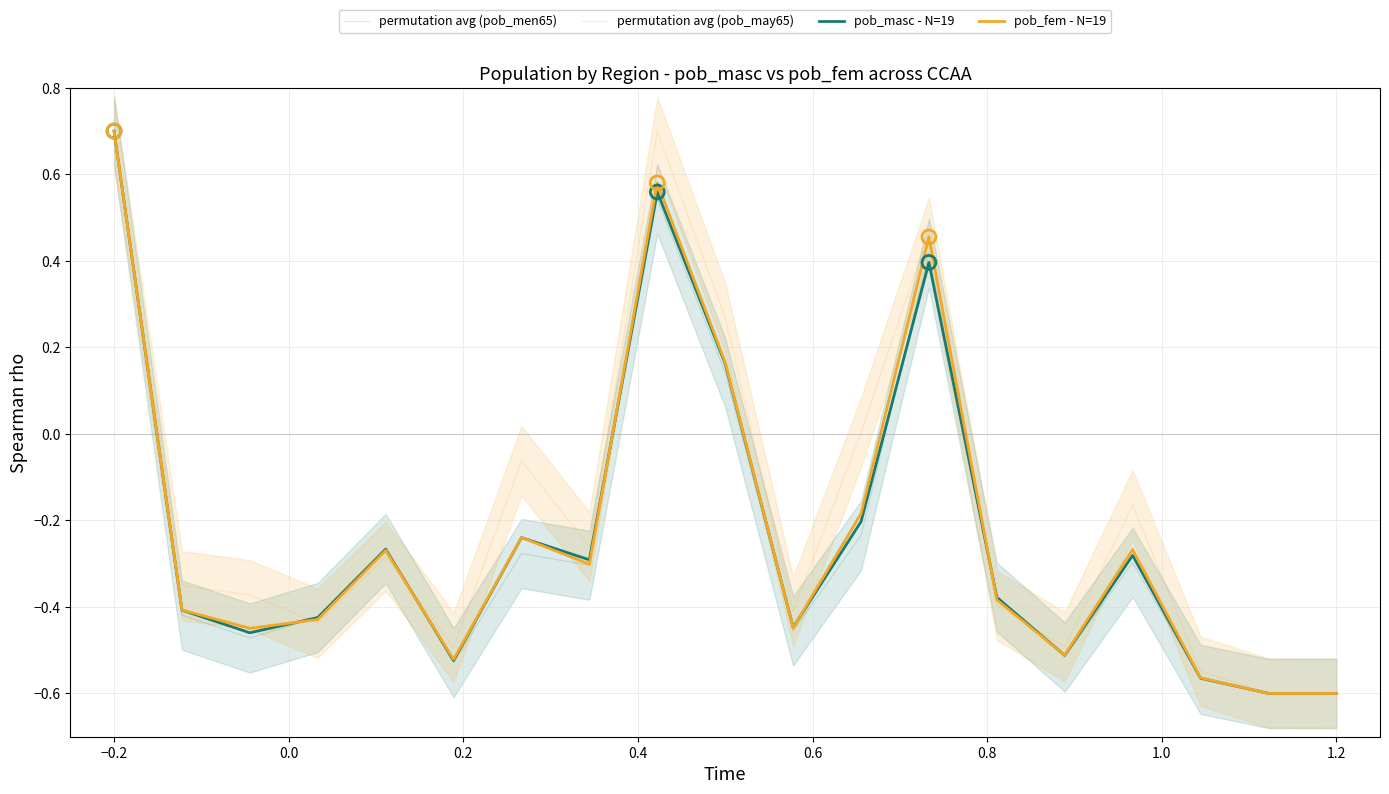

At how many categories does at least one series exceed 0?

5